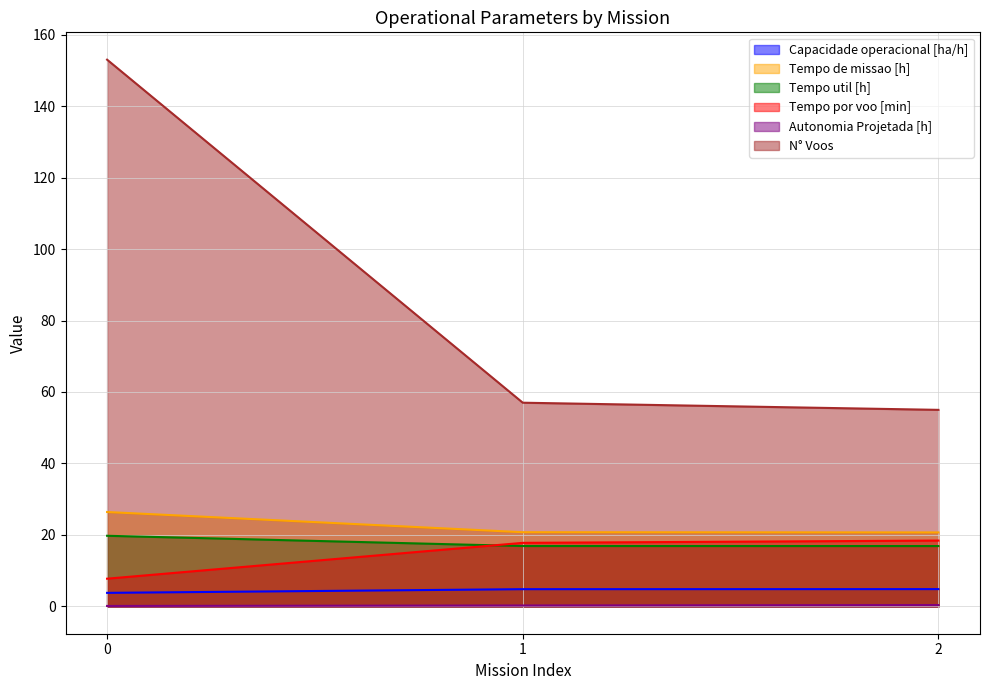

What is the difference between the maximum and minimum values in the N° Voos series?

98.0